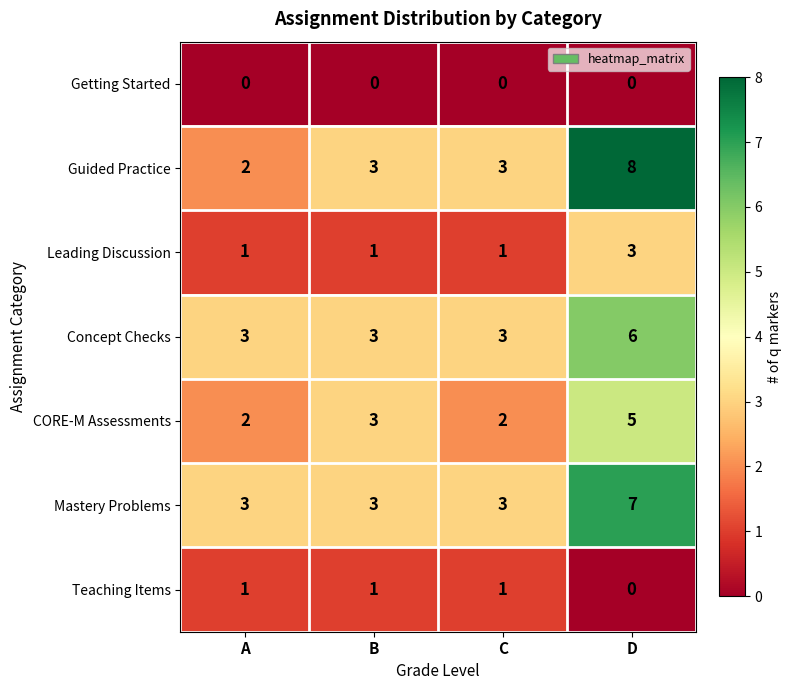

How many Mastery Problems values are between 3 and 7?

4